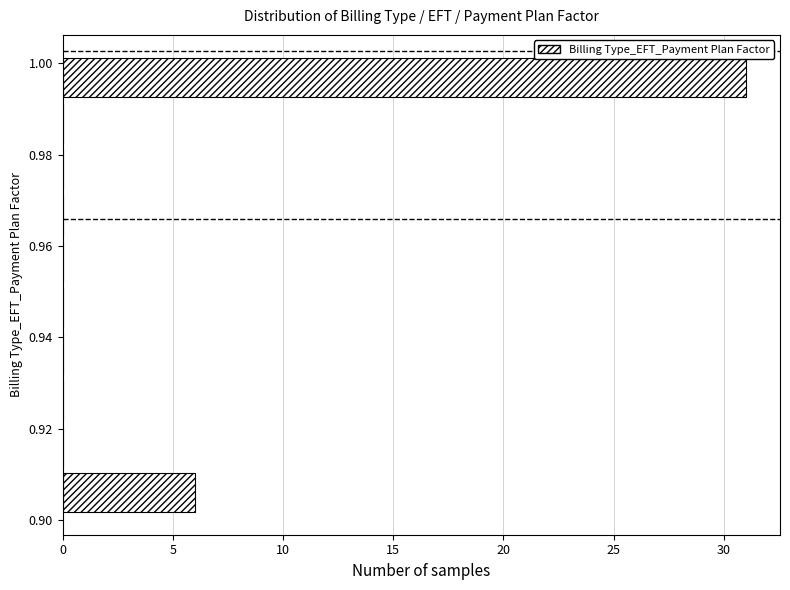

Reading bottom to top, transcribe this chart: for each bar, give the range it covers on the y-axis and its length. Neither the bar edges nor the lengths are printed on the chart, so give them approximately, as read against the axes.

0.902 to 0.912: 6
0.912 to 0.922: 0
0.922 to 0.932: 0
0.932 to 0.942: 0
0.942 to 0.952: 0
0.952 to 0.962: 0
0.962 to 0.972: 0
0.972 to 0.982: 0
0.982 to 0.992: 0
0.992 to 1.002: 31